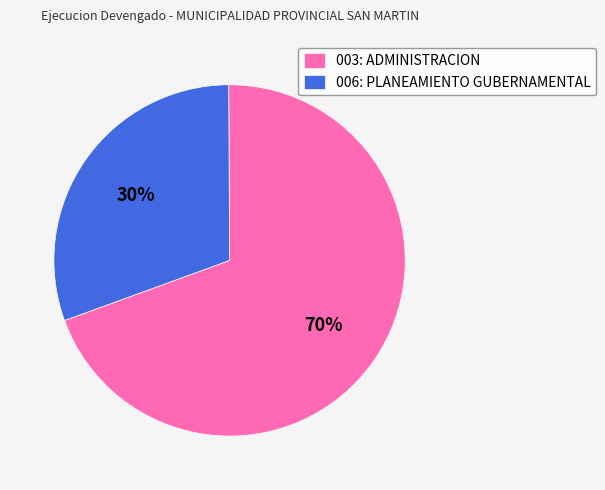

Is there a majority slice in this chart?

Yes